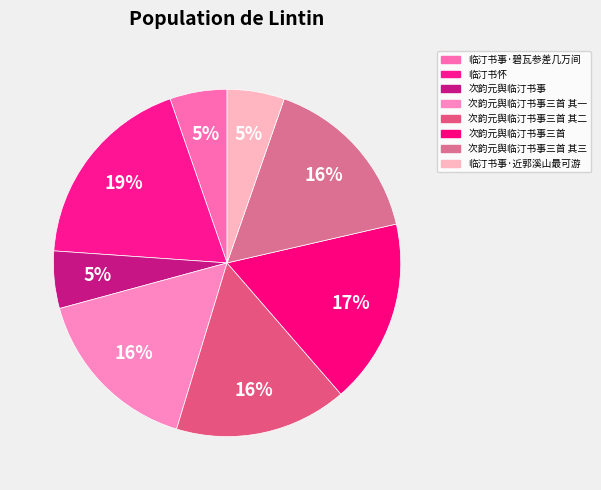

How many segments does this pie chart have?

8